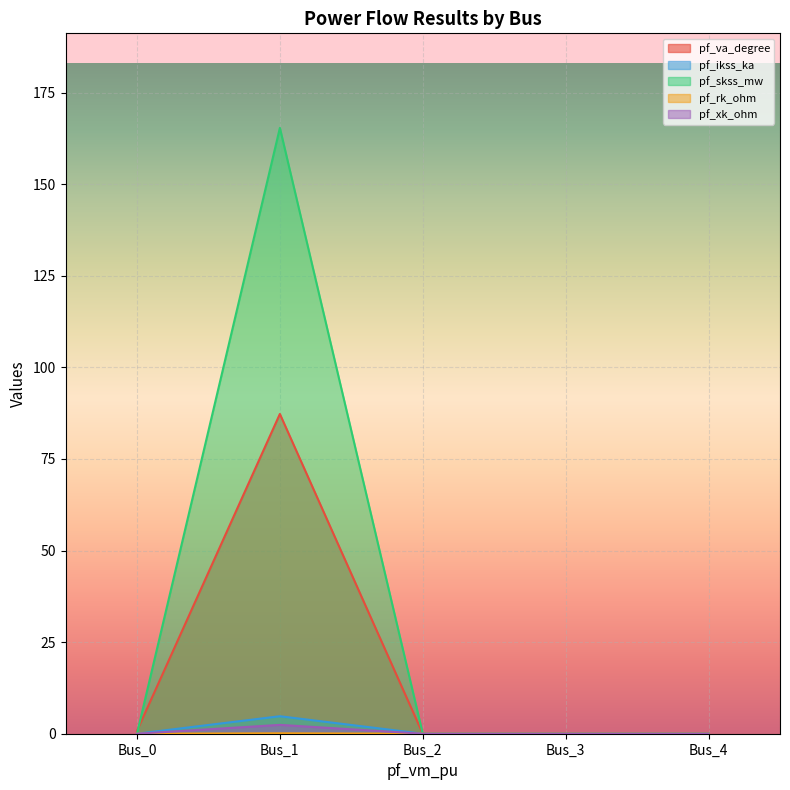

What is the sum of all pf_skss_mw values?

165.3